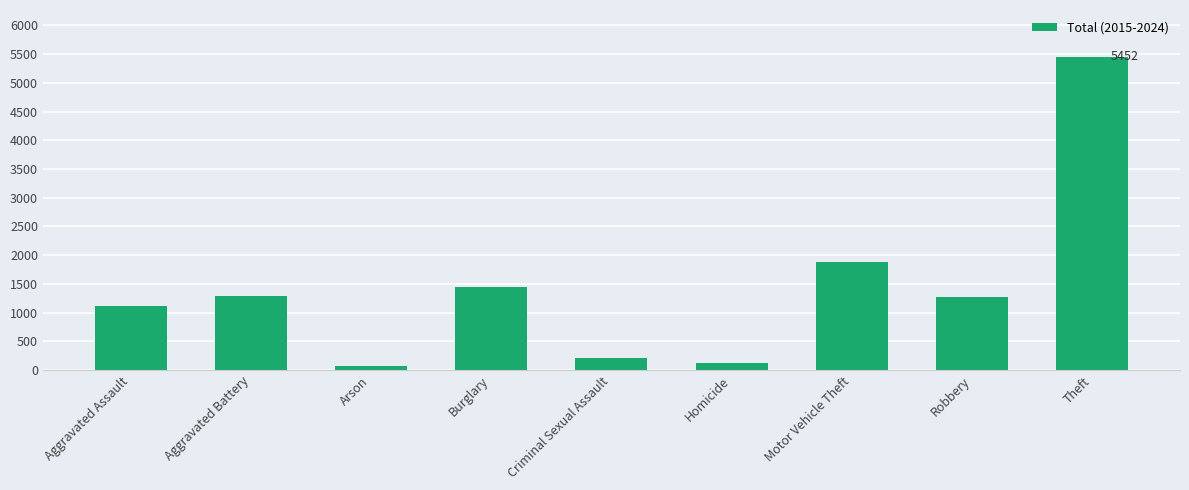

What is the greatest value displayed?

5452